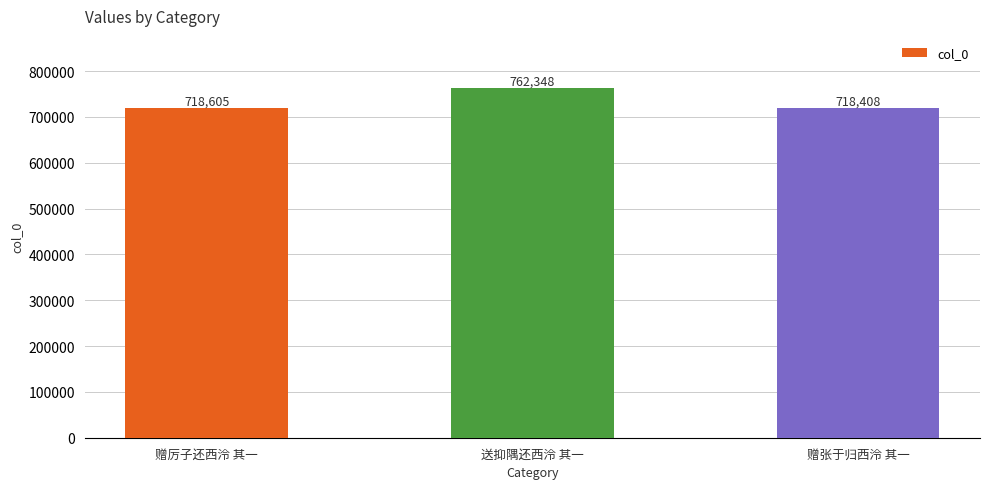

What is the label of the 1st bar from the left?

赠厉子还西泠 其一